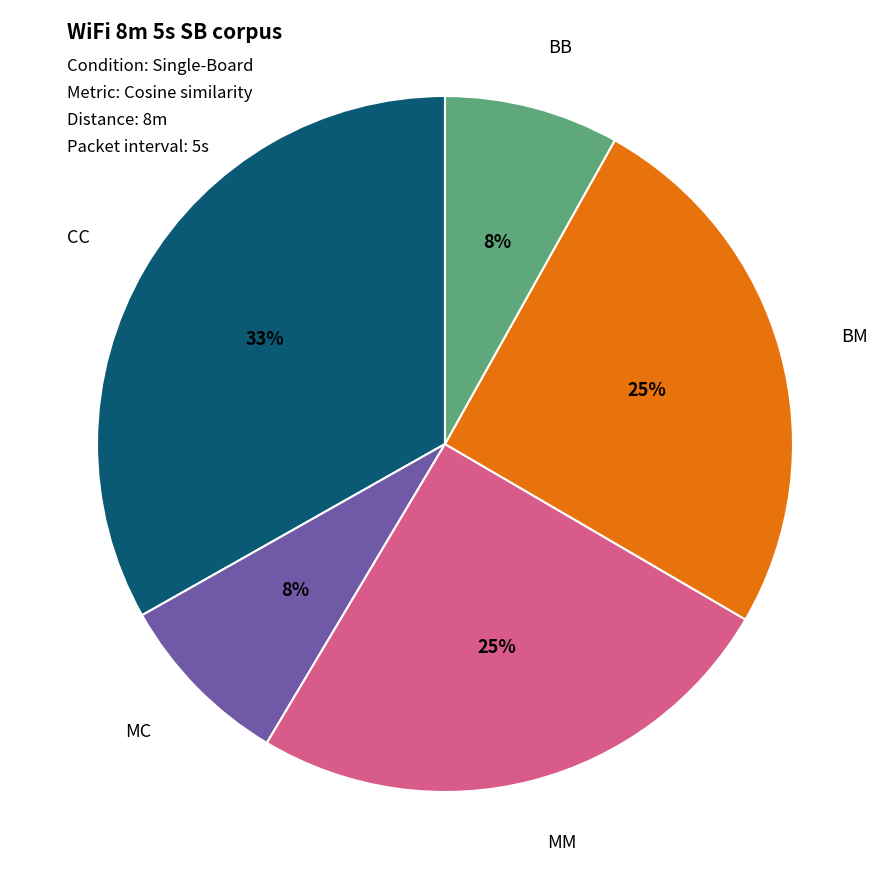

How many slices are in this pie chart?

5